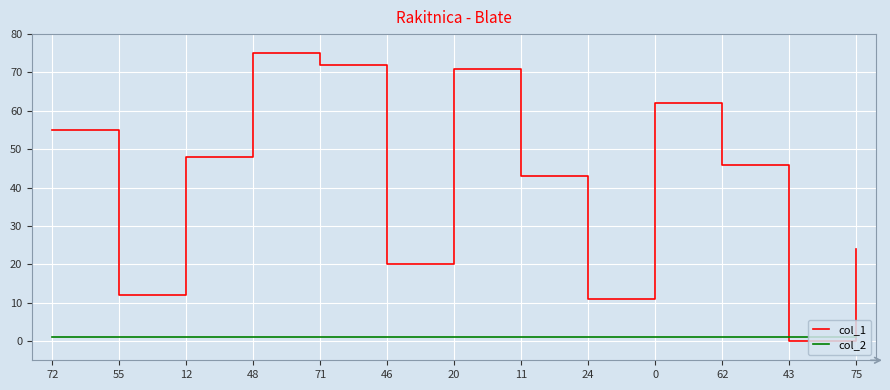

What is the approximate value of col_2 at 48?

1